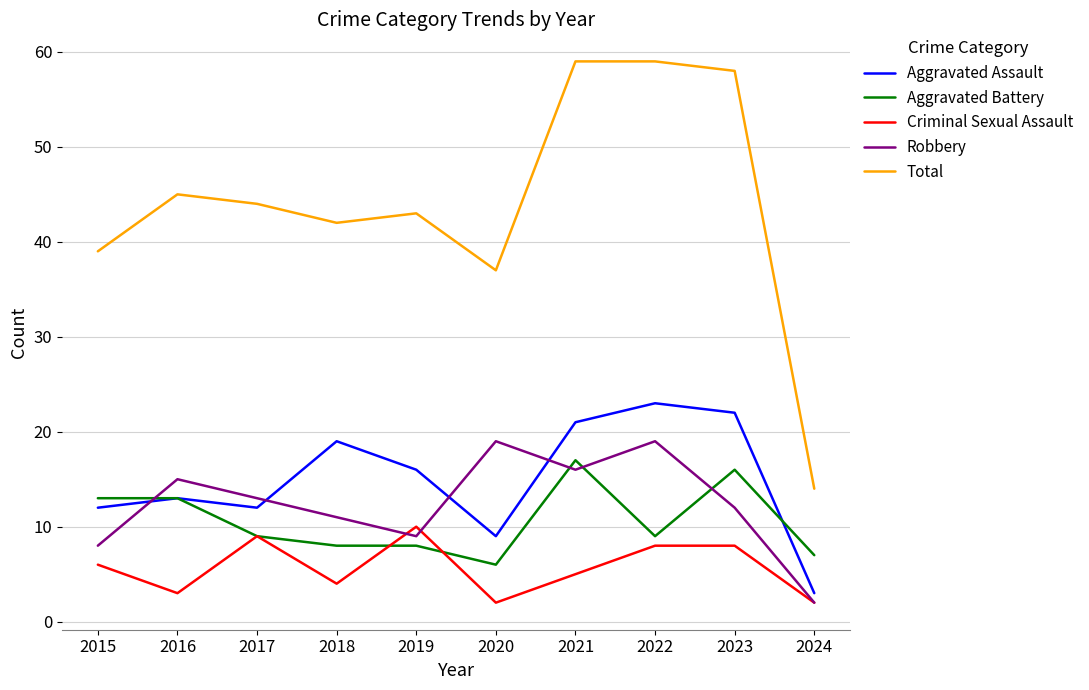

True or false: Total and Robbery cross at least once.

False